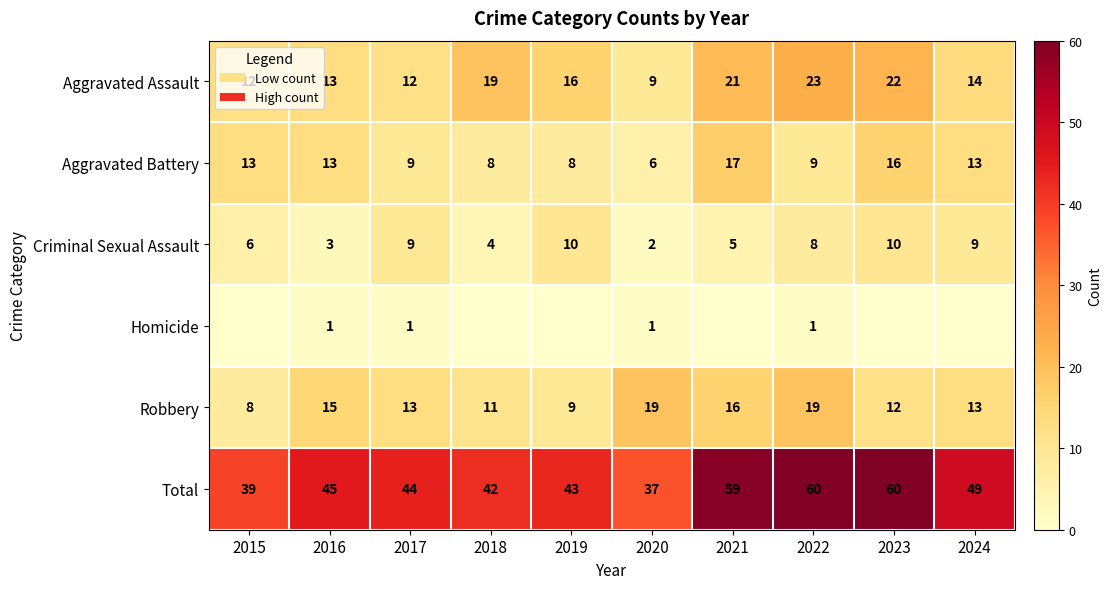

Is the value of Criminal Sexual Assault at 2016 greater than the value of Robbery at 2018?

No